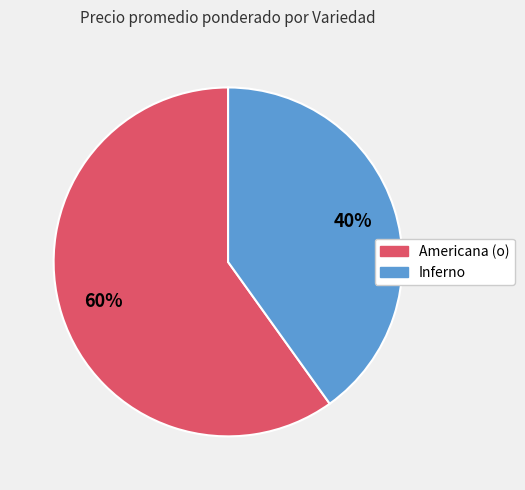

True or false: Americana (o) accounts for 60% of the total.

True